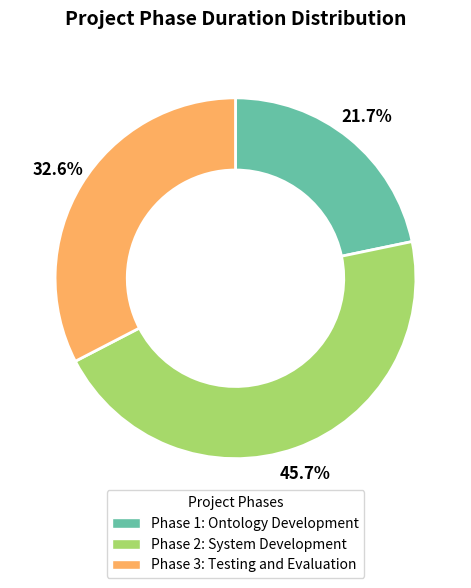

Is the sum of Phase 1: Ontology Development and Phase 3: Testing and Evaluation greater than half?

Yes